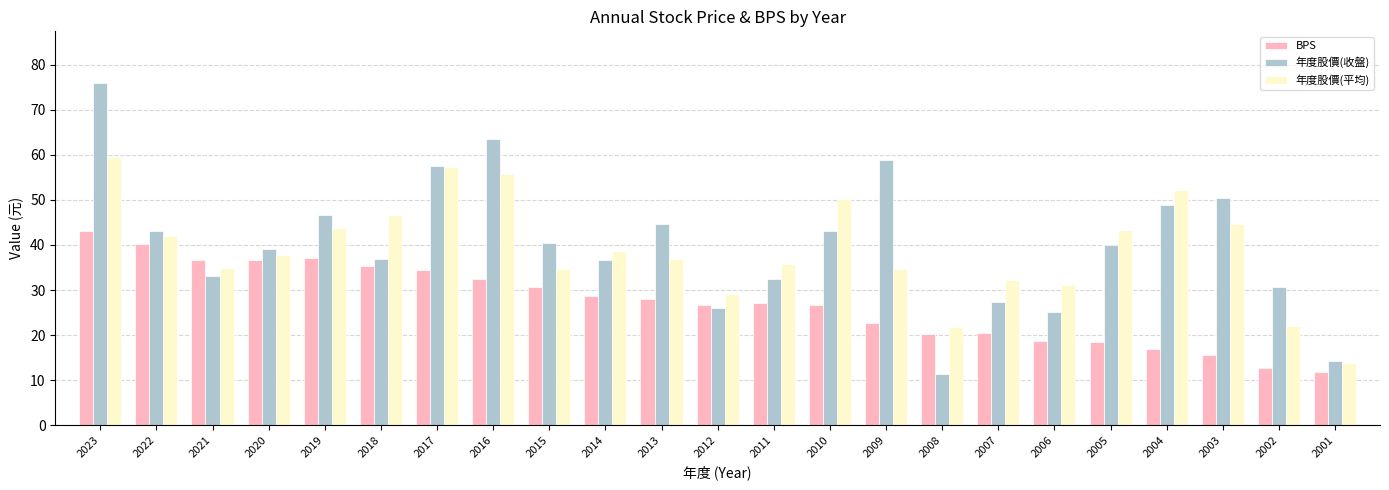

What is the total value across all series at 2002?

65.4